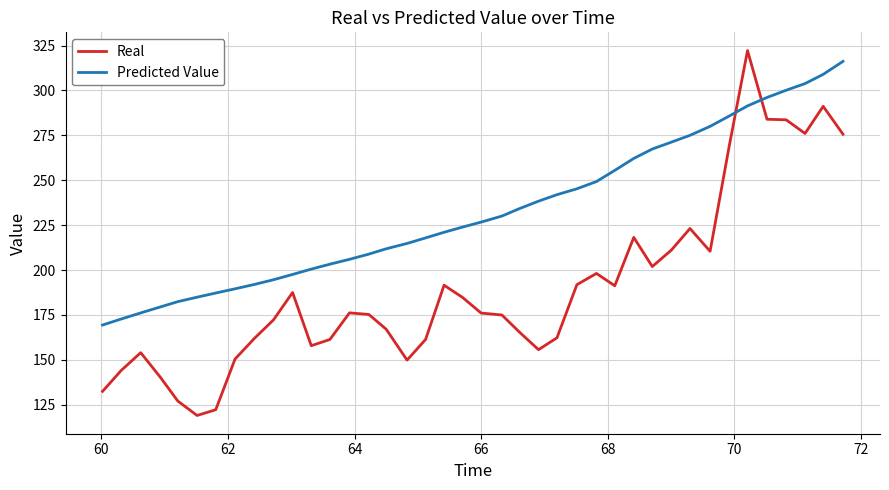

Which series has the widest spread of values?

Real